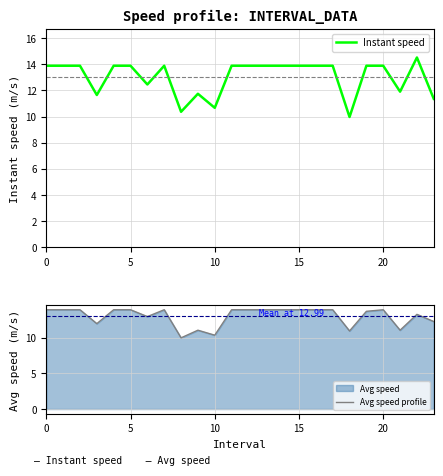

Which series has the largest range (max minus min)?

Instant speed